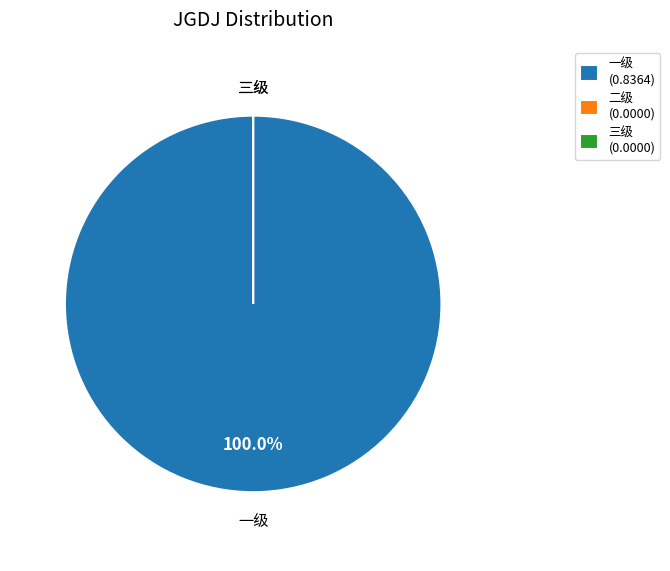

To the nearest percent, what percentage of the pie is 一级?

100%